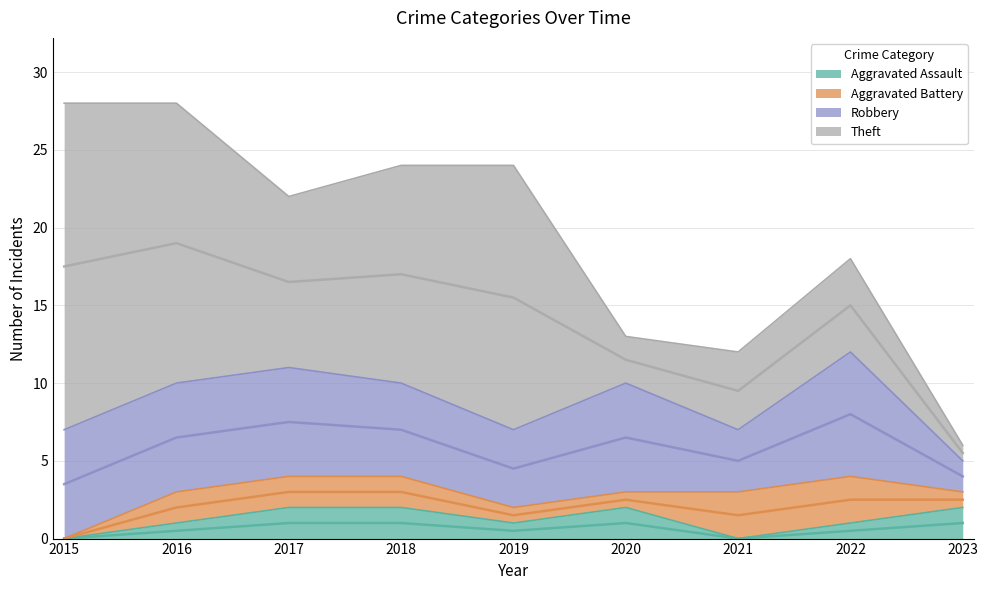

Is the value of Robbery at 2019 greater than the value of Aggravated Assault at 2020?

Yes